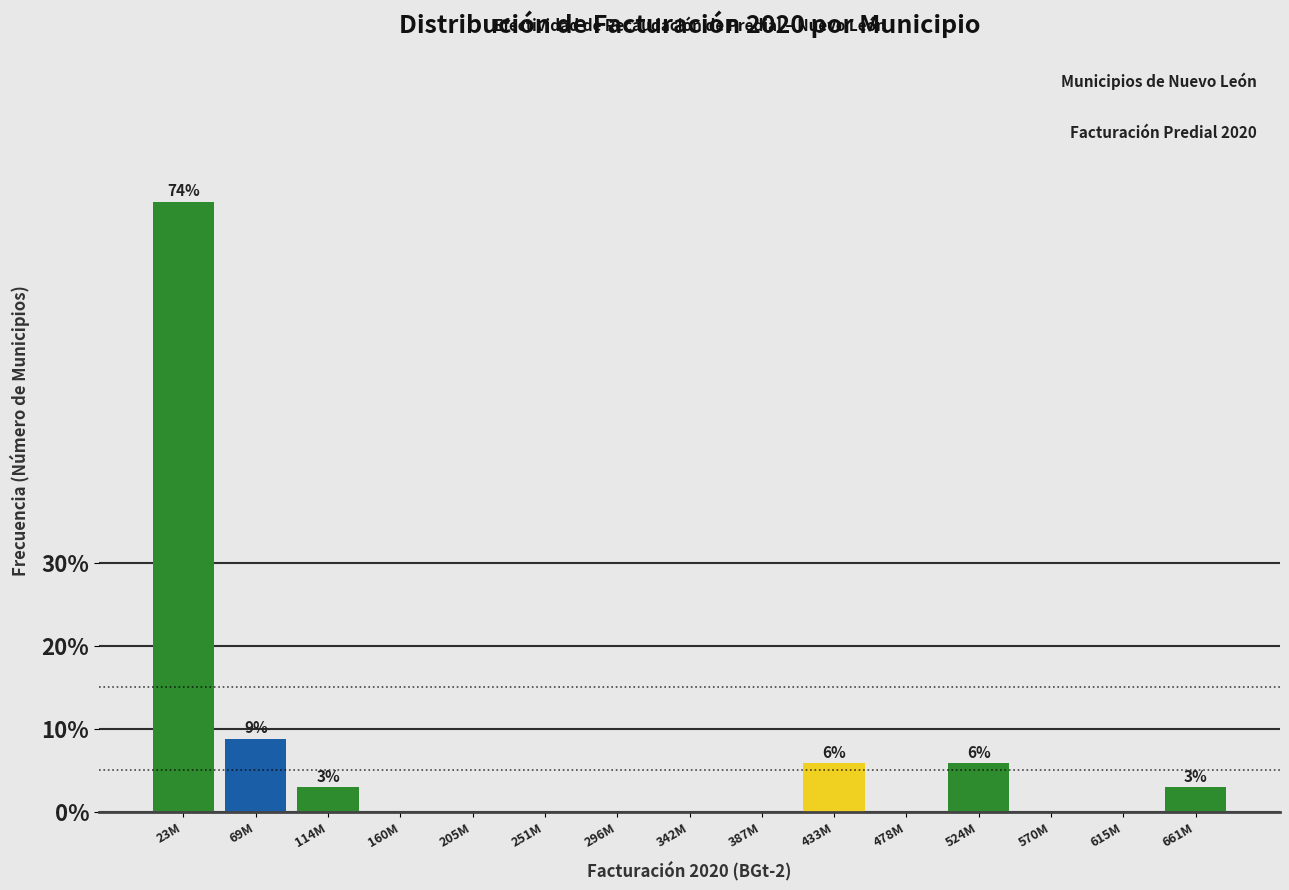

Reading left to right, transcribe all the data shown in this chart.

23M=73.5	69M=8.8	114M=2.9	160M=0.0	205M=0.0	251M=0.0	296M=0.0	342M=0.0	387M=0.0	433M=5.9	478M=0.0	524M=5.9	570M=0.0	615M=0.0	661M=2.9